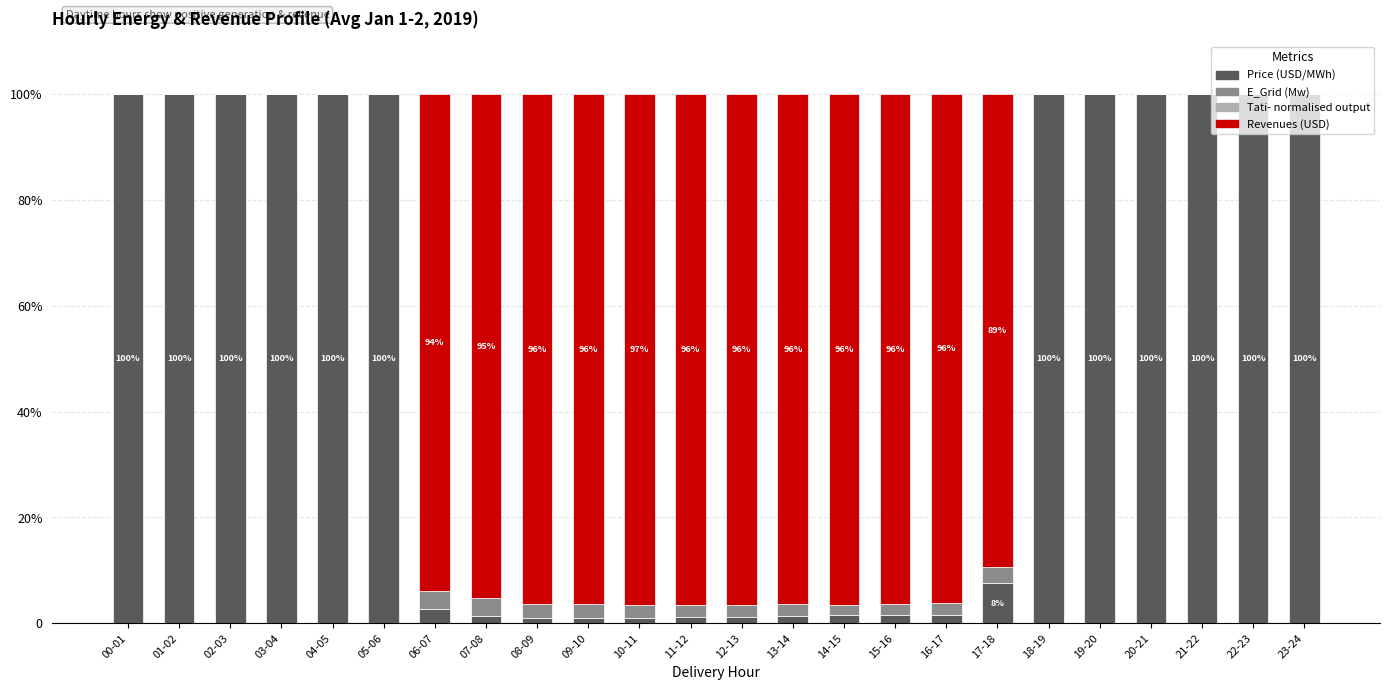

Are the bars grouped side by side (vs. stacked)?

No